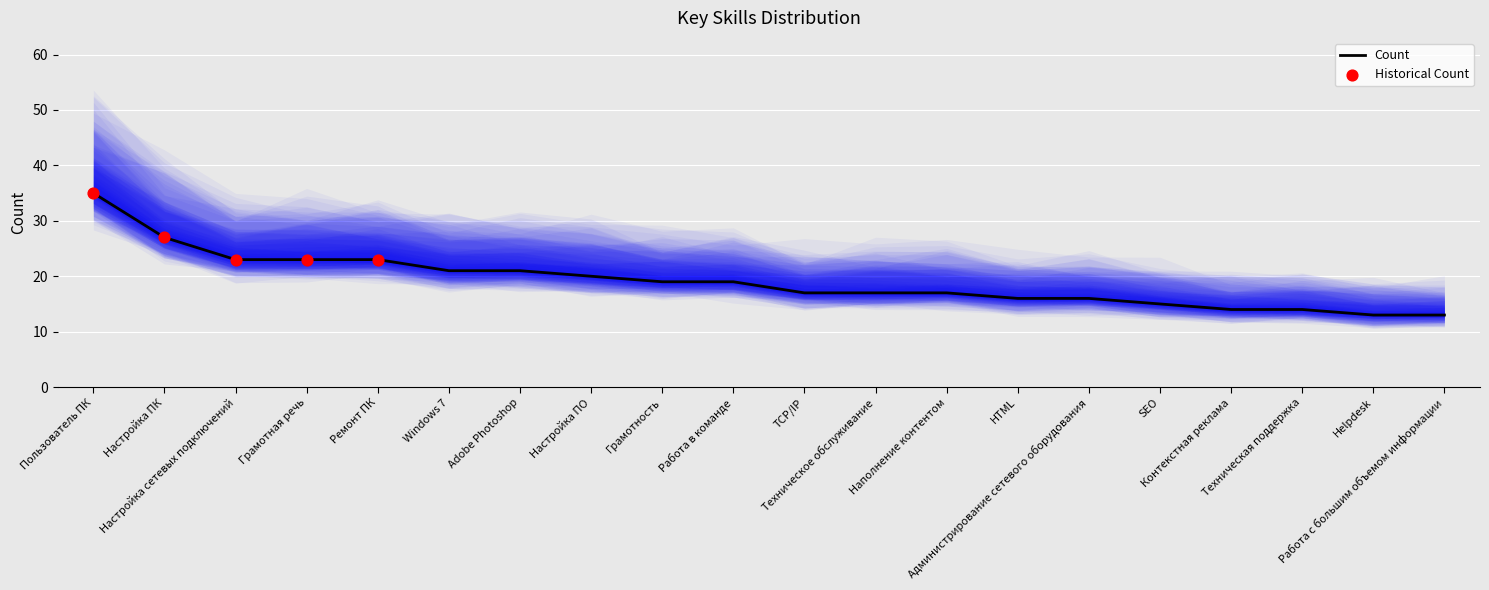

Between Контекстная реклама and Настройка сетевых подключений, which is larger?

Настройка сетевых подключений